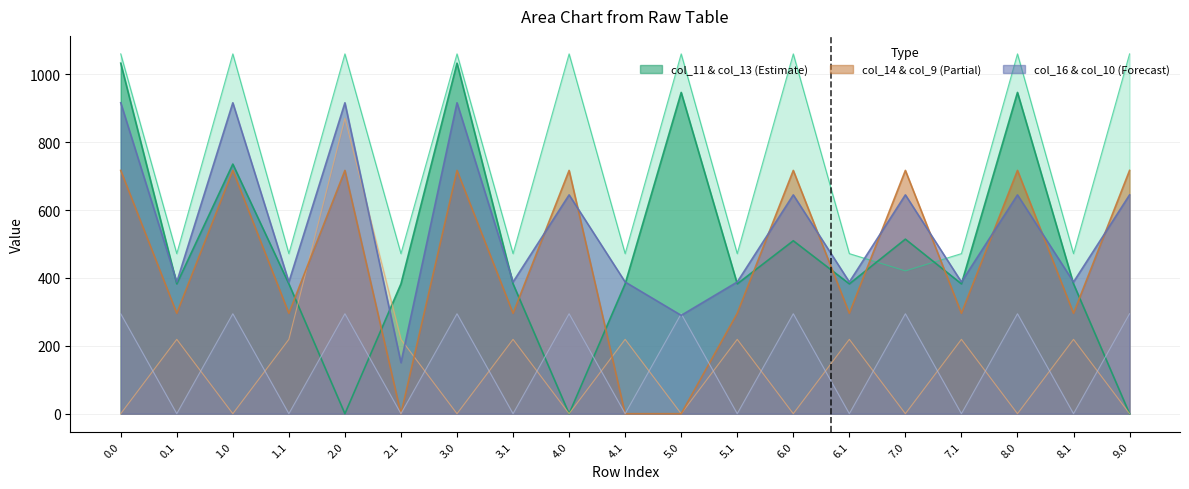

Reading left to right, list all the values displayed in this chart.

col_11: 1060.3	471.7	1060.3	471.7	1060.3	471.7	1060.3	471.7	1060.3	471.7	1060.3	471.7	1060.3	471.7	420.7	471.7	1060.3	471.7	1060.3
col_13: 1032.9	382.7	735.5	382.7	0.0	382.7	1032.9	382.7	0.0	382.7	946.7	382.7	509.6	382.7	514.4	382.7	946.7	382.7	0.0
col_14: 0.0	219.2	0.0	219.2	870.6	219.2	0.0	219.2	0.0	219.2	0.0	219.2	0.0	219.2	0.0	219.2	0.0	219.2	0.0
col_9: 716.9	295.9	716.9	295.9	716.9	0.0	716.9	295.9	716.9	0.0	0.0	295.9	716.9	295.9	716.9	295.9	716.9	295.9	716.9
col_16: 294.5	0.0	294.5	0.0	294.5	0.0	294.5	0.0	294.5	0.0	294.5	0.0	294.5	0.0	294.5	0.0	294.5	0.0	294.5
col_10: 916.2	388.1	916.2	388.1	916.2	150.5	916.2	388.1	644.8	388.1	289.8	388.1	644.8	388.1	644.8	388.1	644.8	388.1	644.8